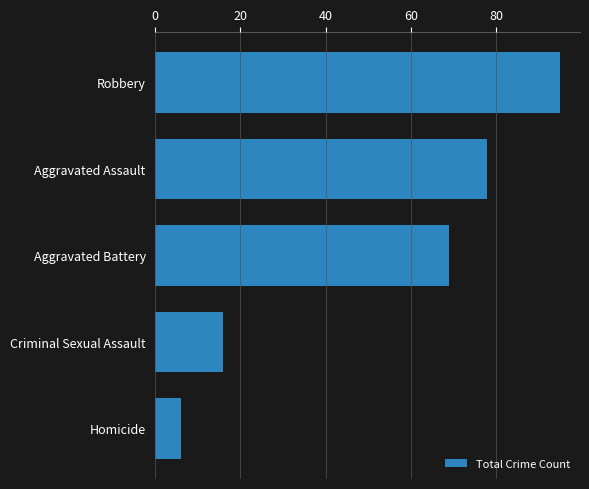

Is it true that the value at Criminal Sexual Assault is 16?

True